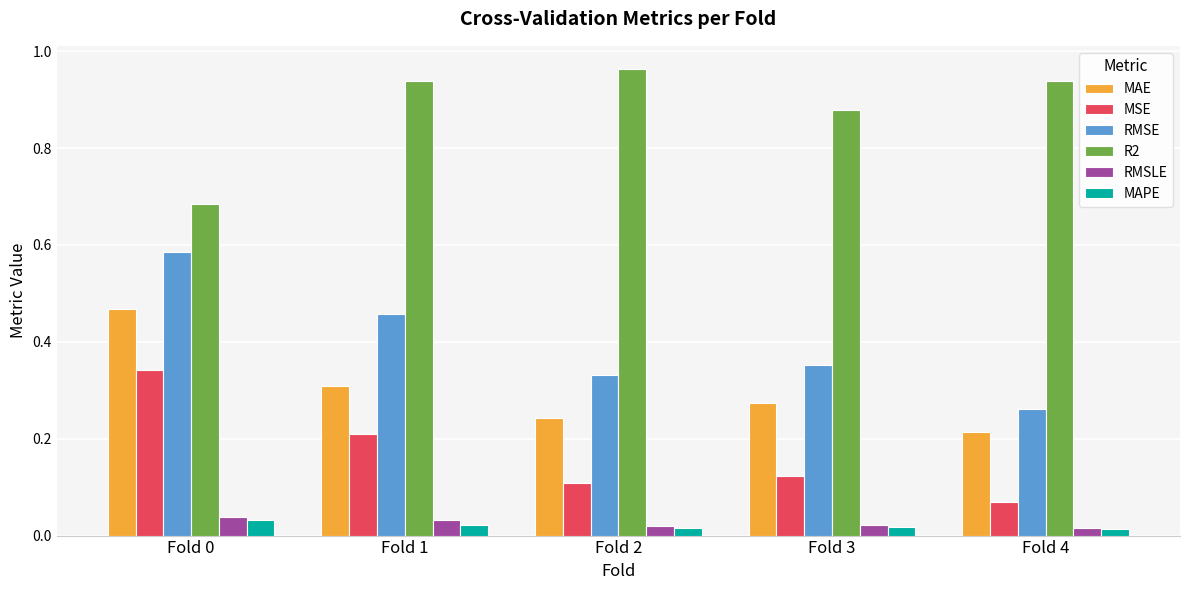

At which category does the chart reach its peak across all series?

Fold 2